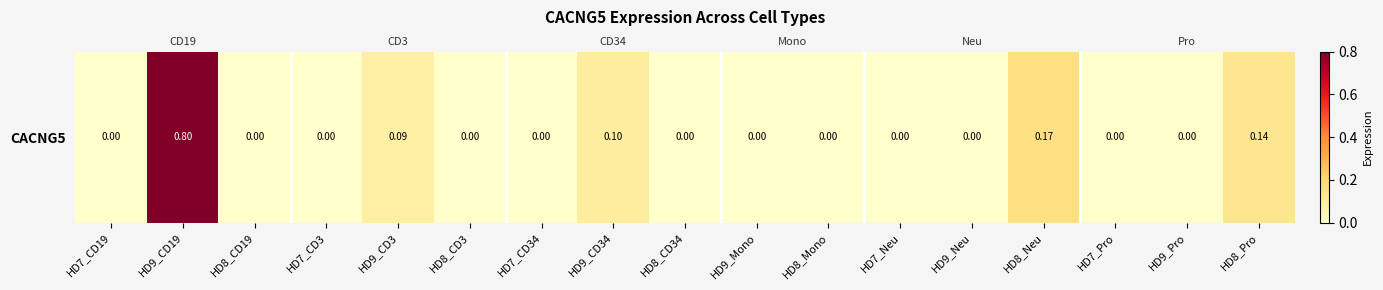

The chart shows a value of -0.4 at HD7_Pro. True or false?

False